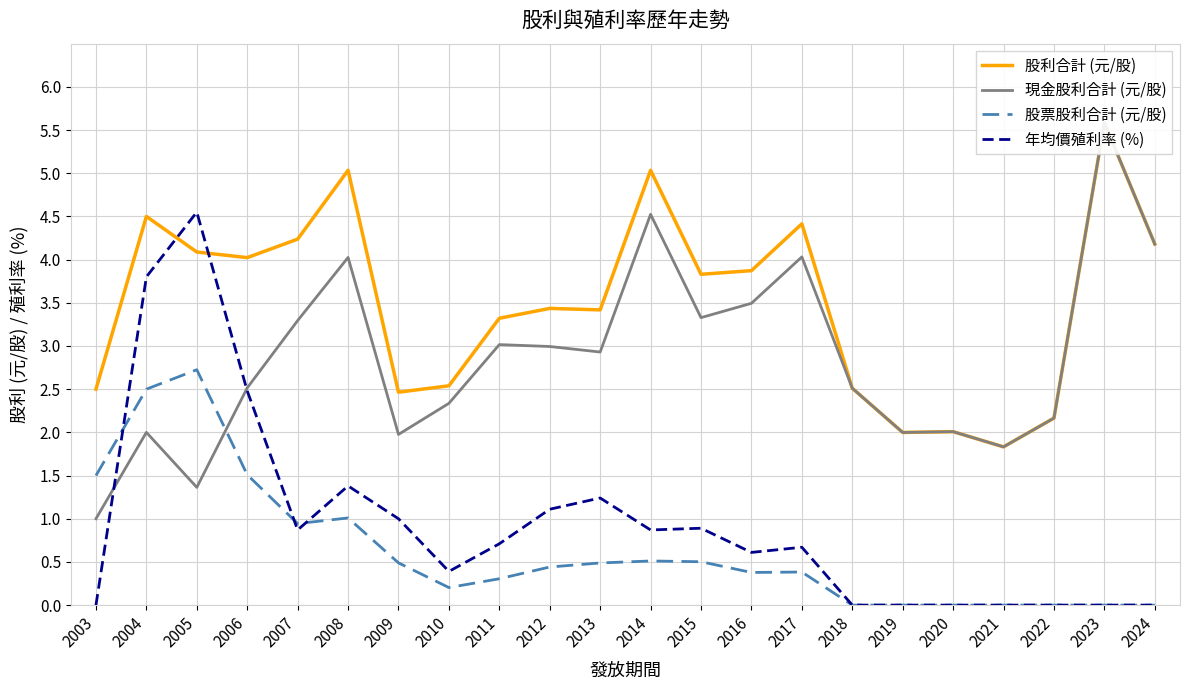

True or false: 現金股利合計 (元/股) and 股利合計 (元/股) cross at least once.

False